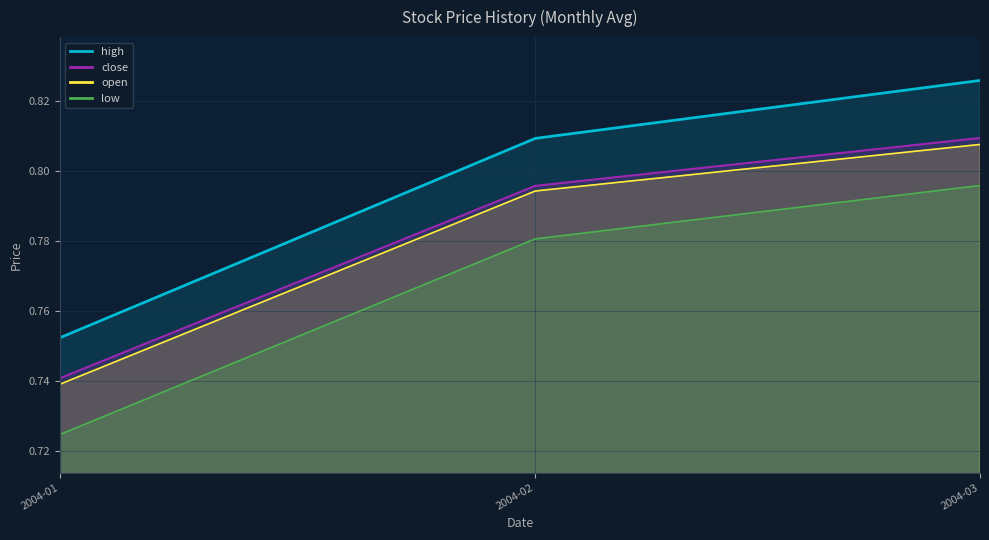

True or false: open and high intersect in this chart.

False